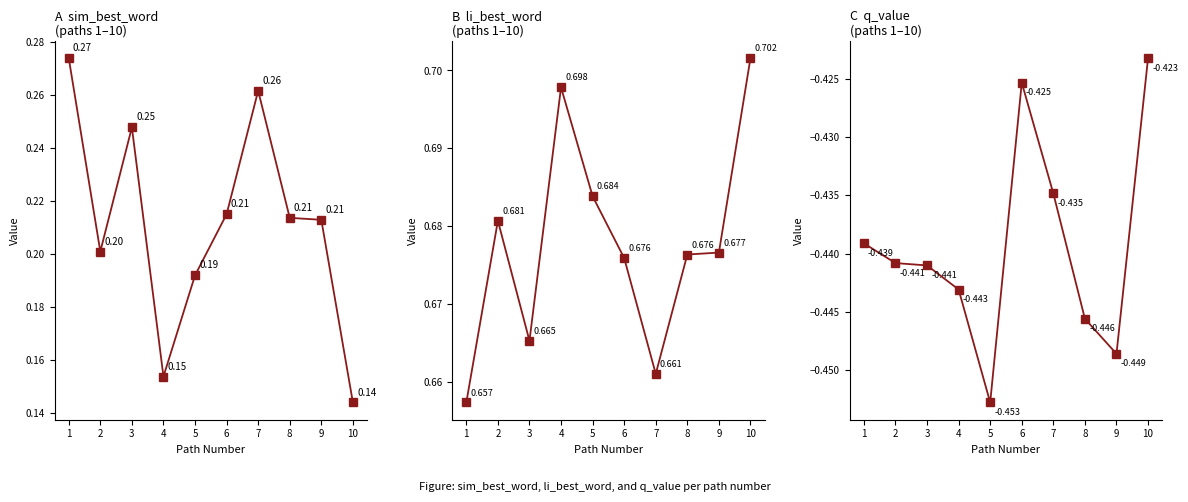

Which label corresponds to the largest value in the chart?

10